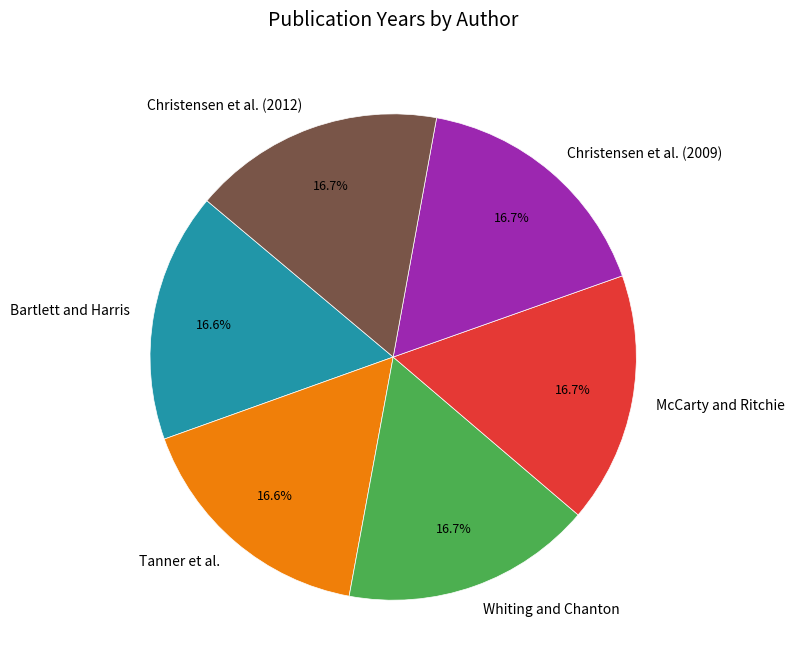

Does any single category account for the majority?

No